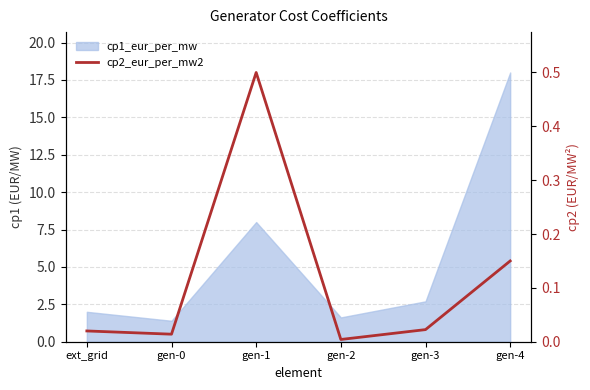

How many interior local peaks (higher than both neighbors) does the data have?

1